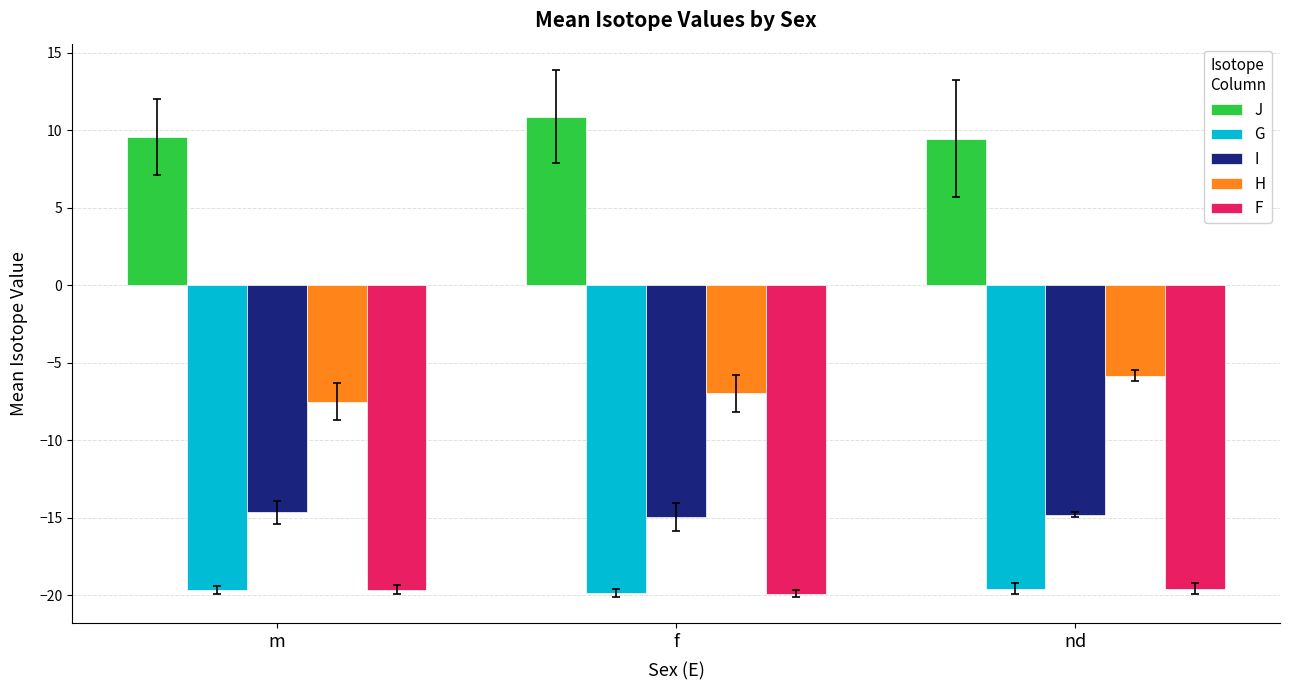

Is the value of H at f greater than the value of J at m?

No